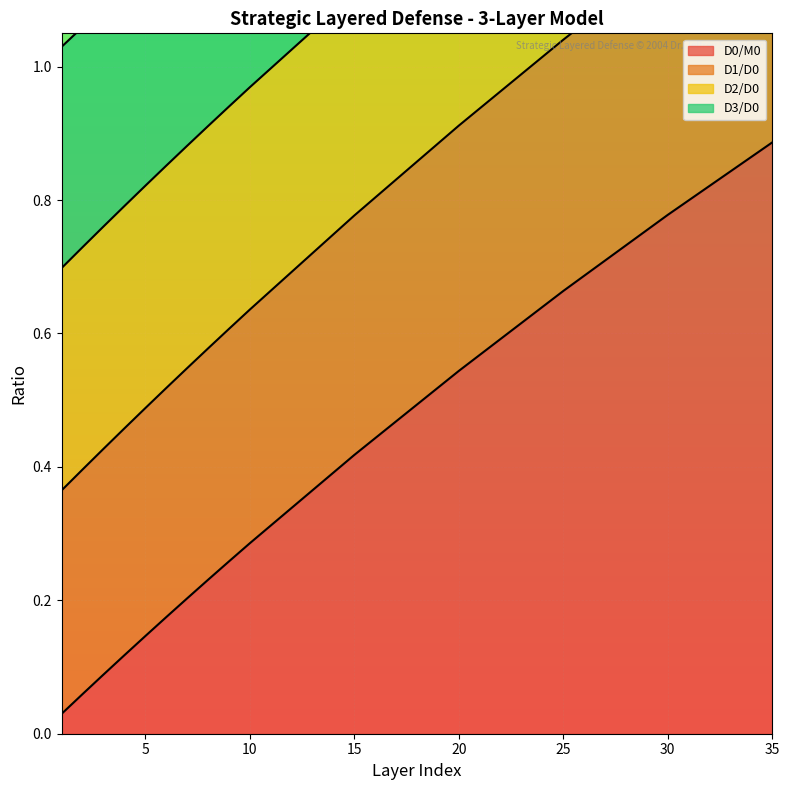

The value of D0/M0 at 30 is 0.4. True or false?

False